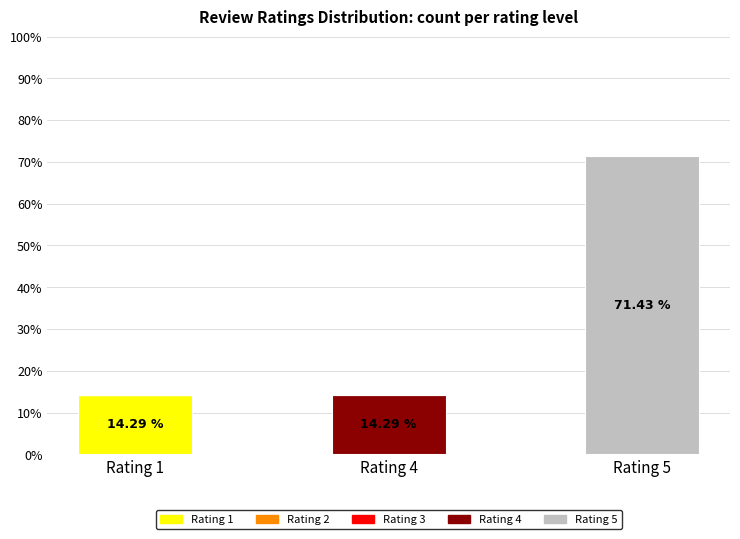

At which category is the sum across all series the highest?

Rating 5